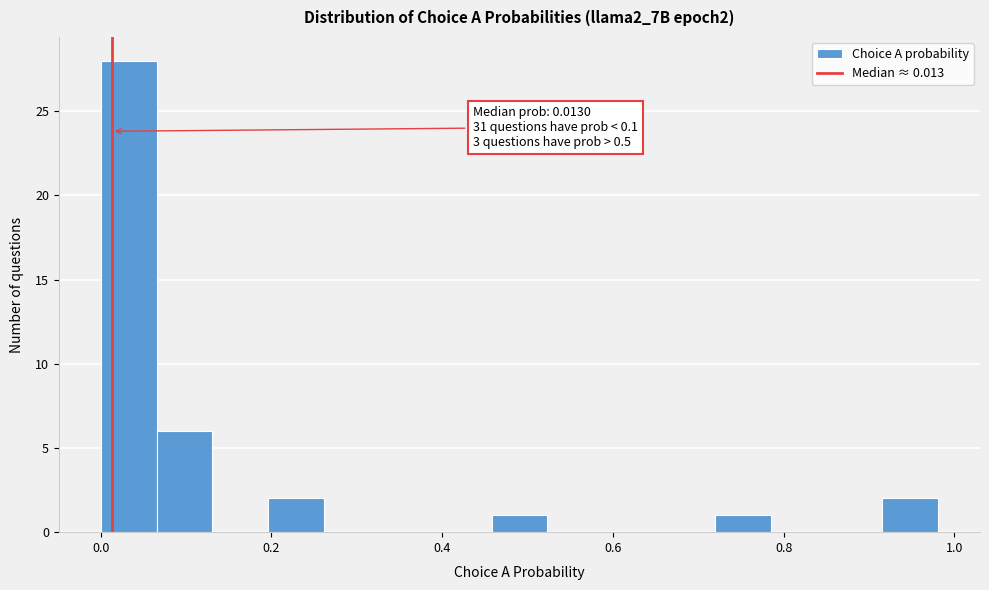

Read against the x-axis, roughly where is the centre of the tallest bar?

0.04